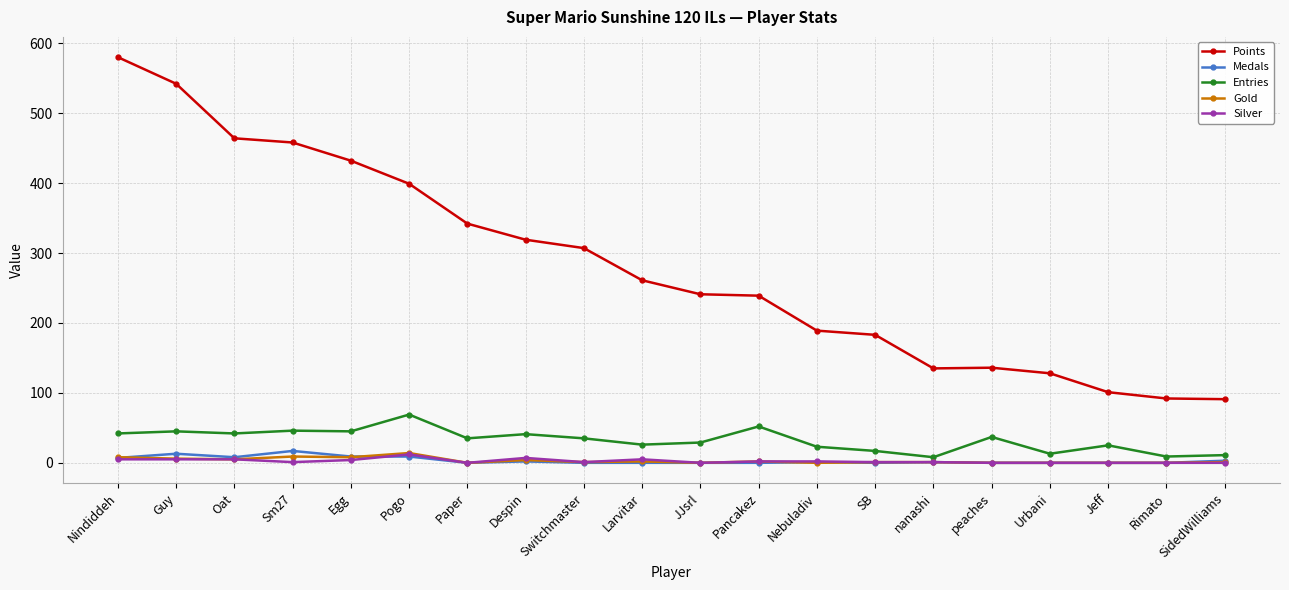

What is the spread (max minus min) of values at nanashi?

134